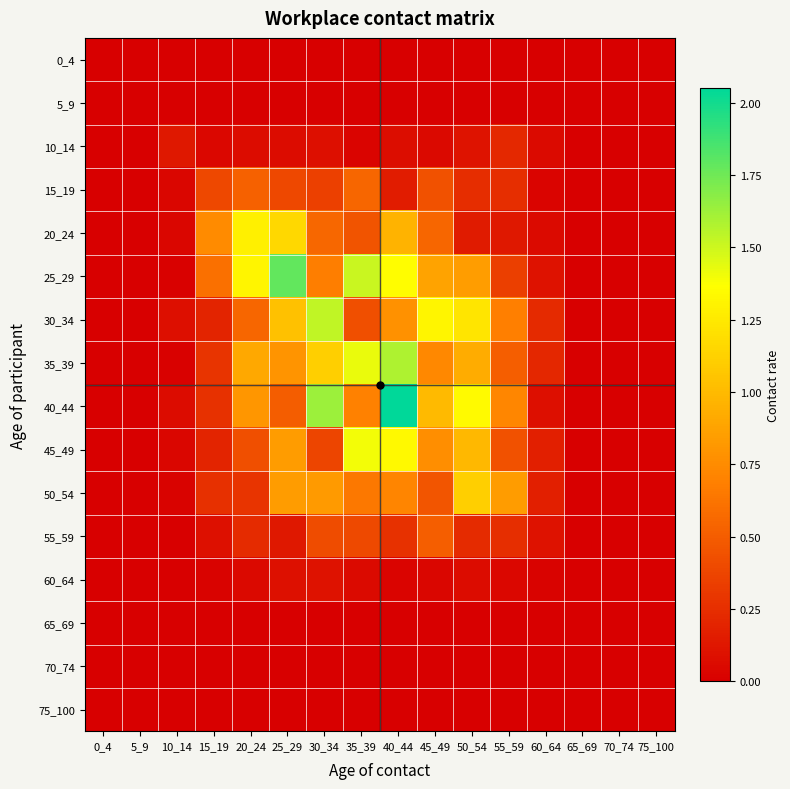

What is the difference between the highest and lowest values at 25_29?

1.8